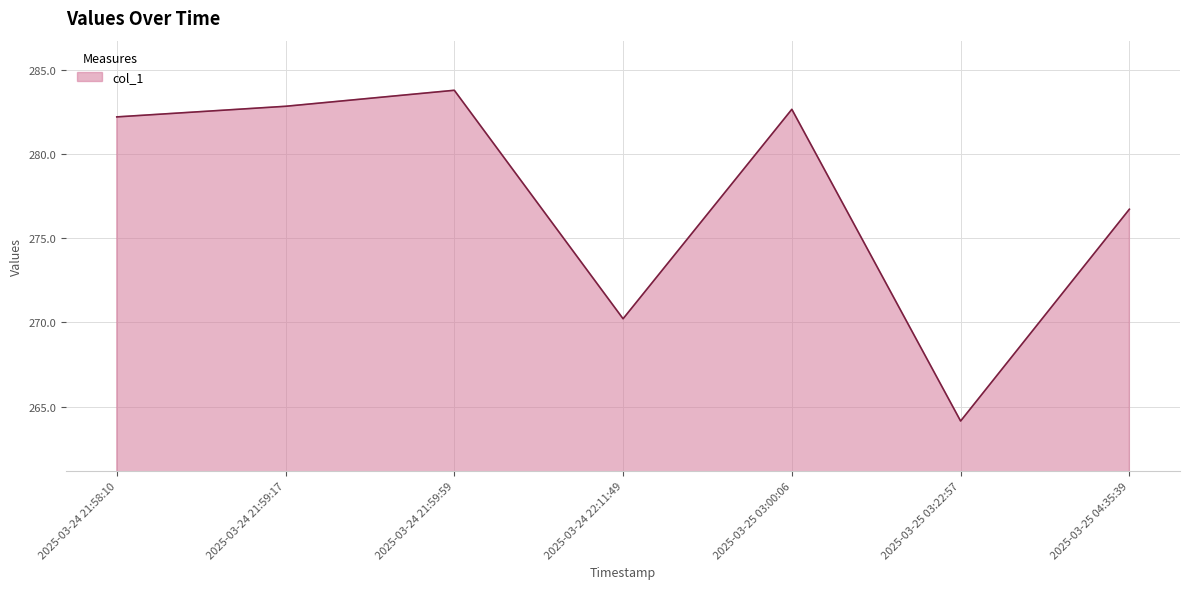

Between 2025-03-24 22:11:49 and 2025-03-24 21:59:17, which is larger?

2025-03-24 21:59:17